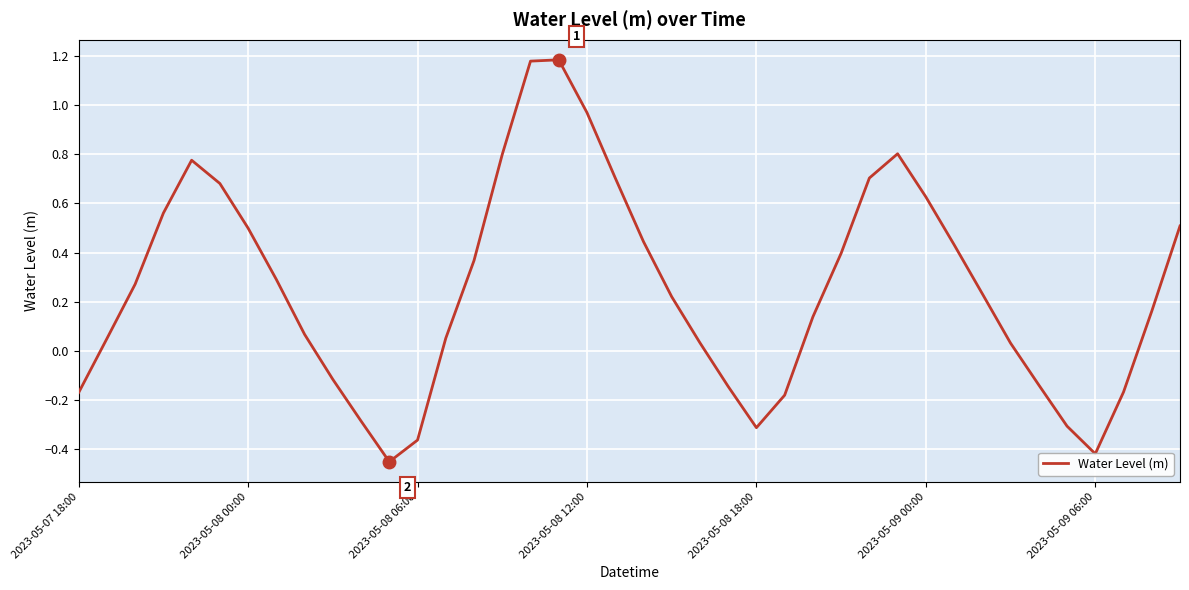

What is the difference between the maximum and minimum values?

1.6